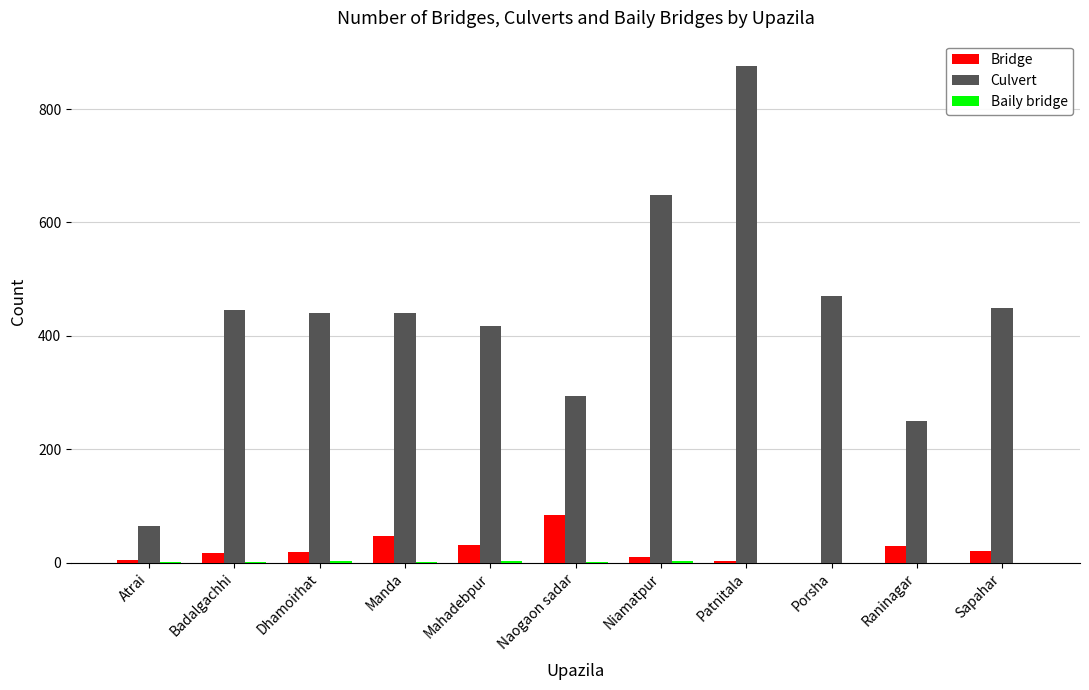

Between Manda and Raninagar, which series saw the biggest shift?

Culvert